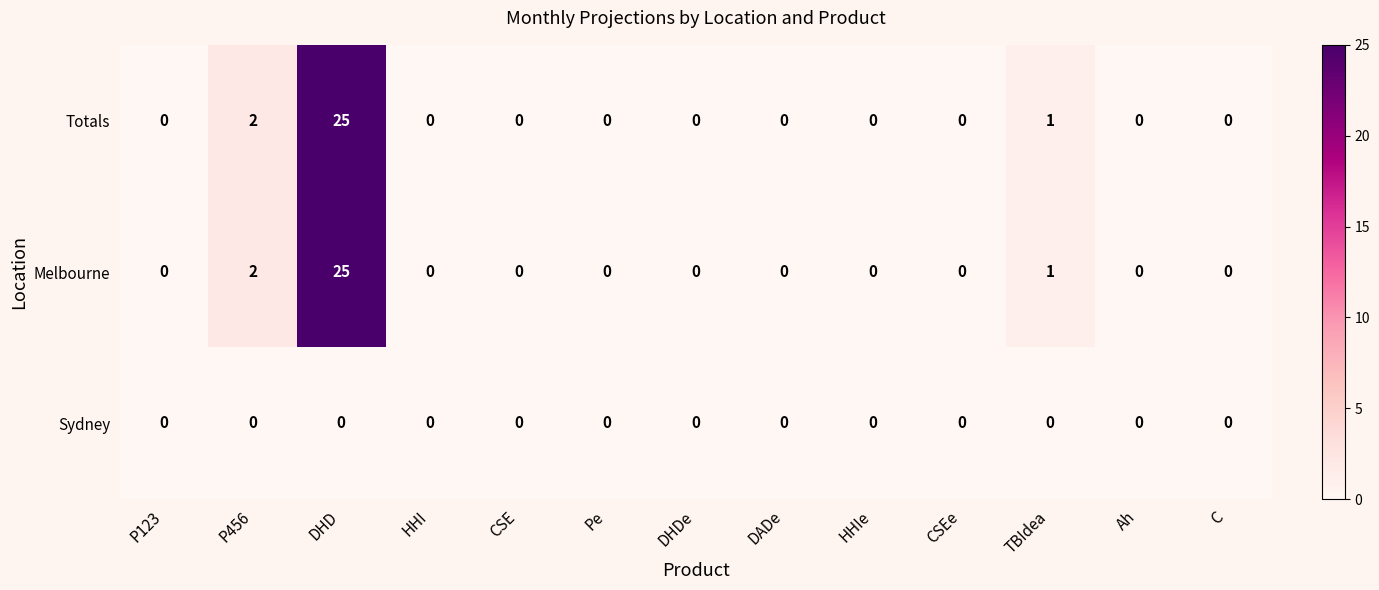

Where is Totals nearest to the value 12?

P456